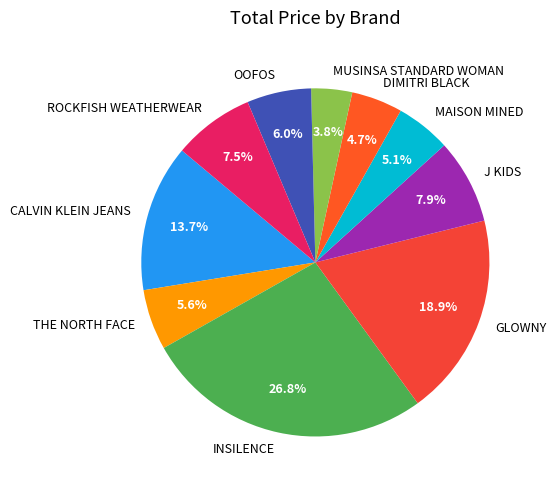

What percentage is the DIMITRI BLACK slice, to the nearest percent?

5%